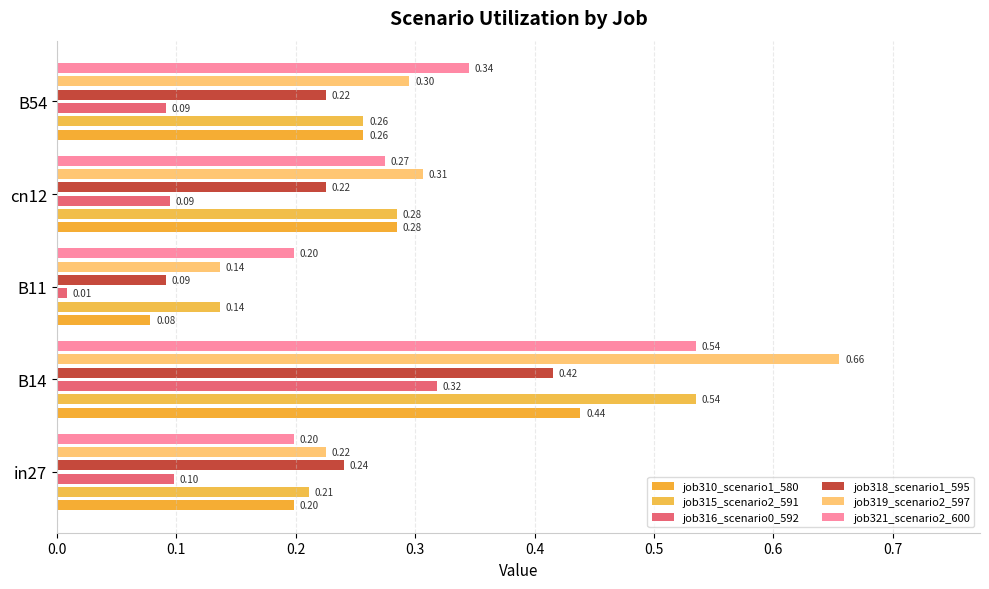

What are all the series names shown in the legend?

job310_scenario1_580, job315_scenario2_591, job316_scenario0_592, job318_scenario1_595, job319_scenario2_597, job321_scenario2_600